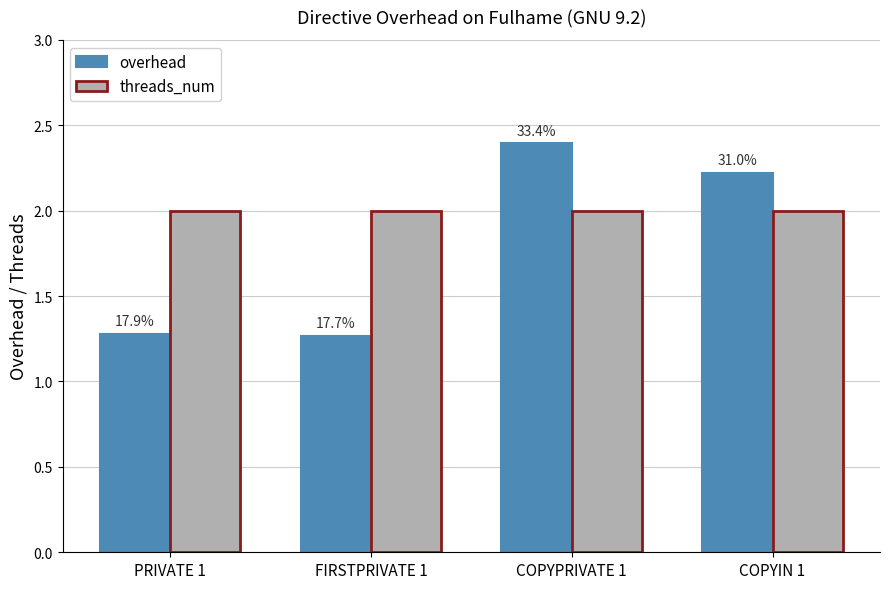

Where does the overhead series first go above 2?

COPYPRIVATE 1